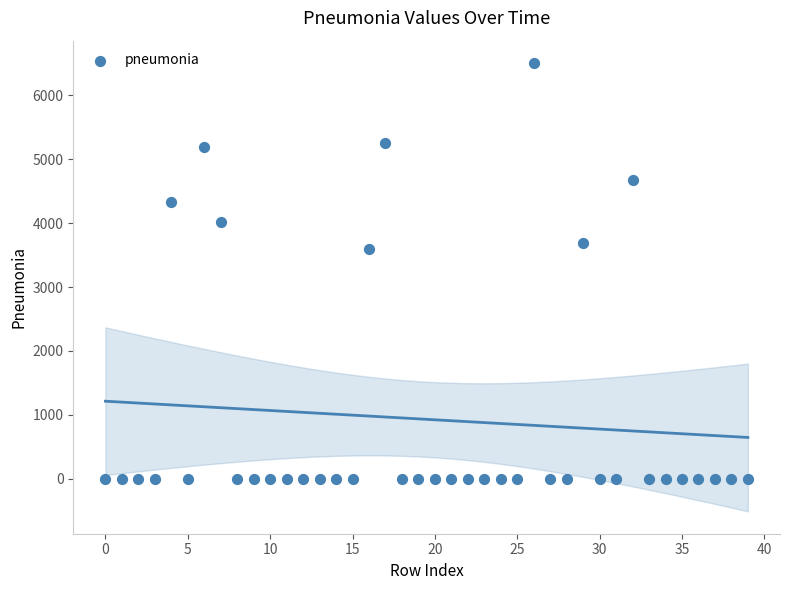

What Y value in the scatter plot is closest to 3250?

3590.6